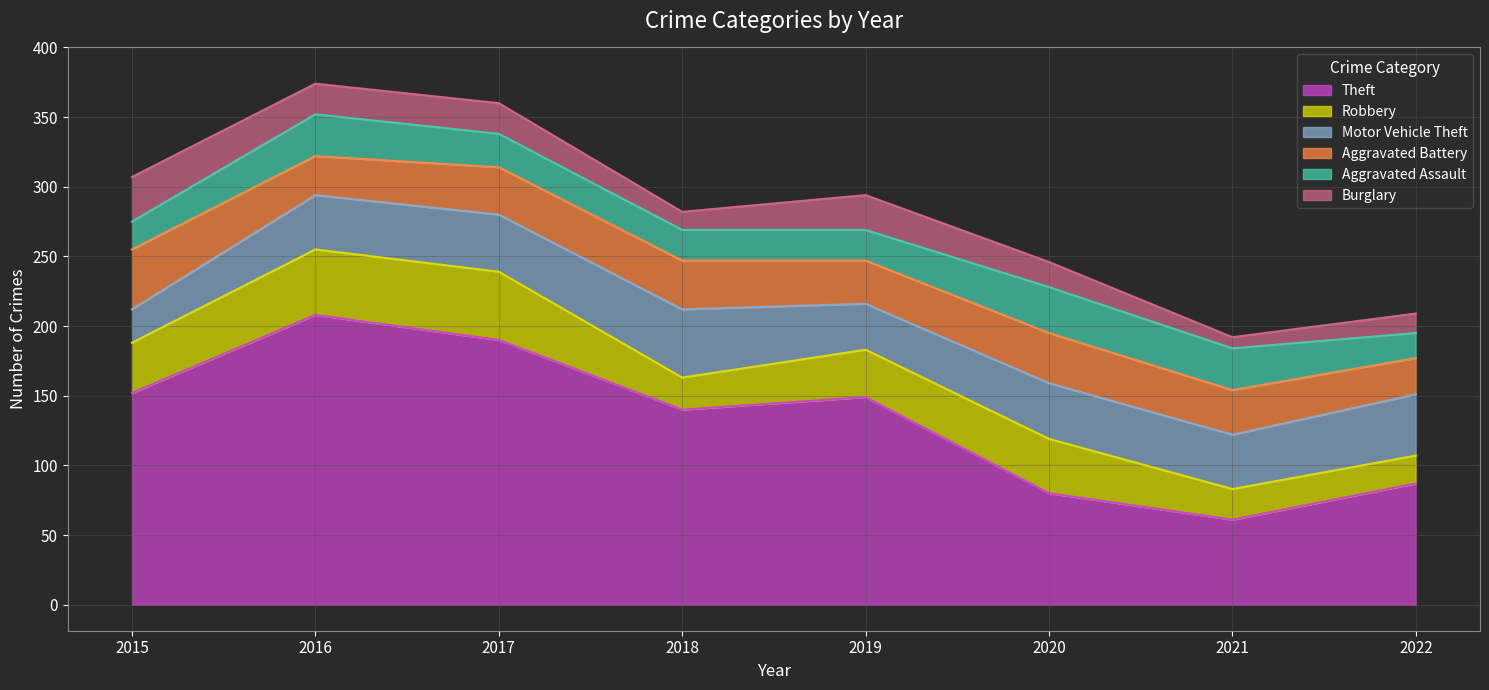

What is the minimum value shown in the chart?

8